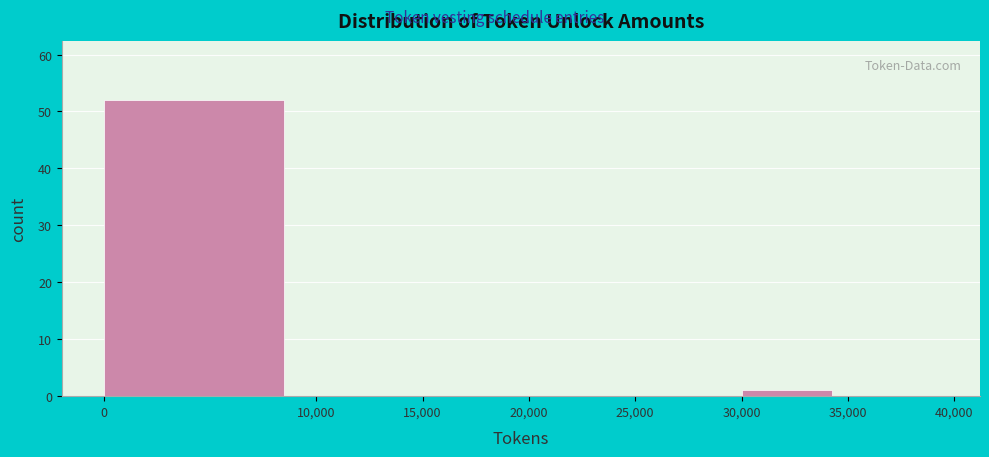

What is the height of the bar covering 30,000 to 35,000 on the x-axis? The values are not printed on the chart, so give them approximately, as read against the axis.

1